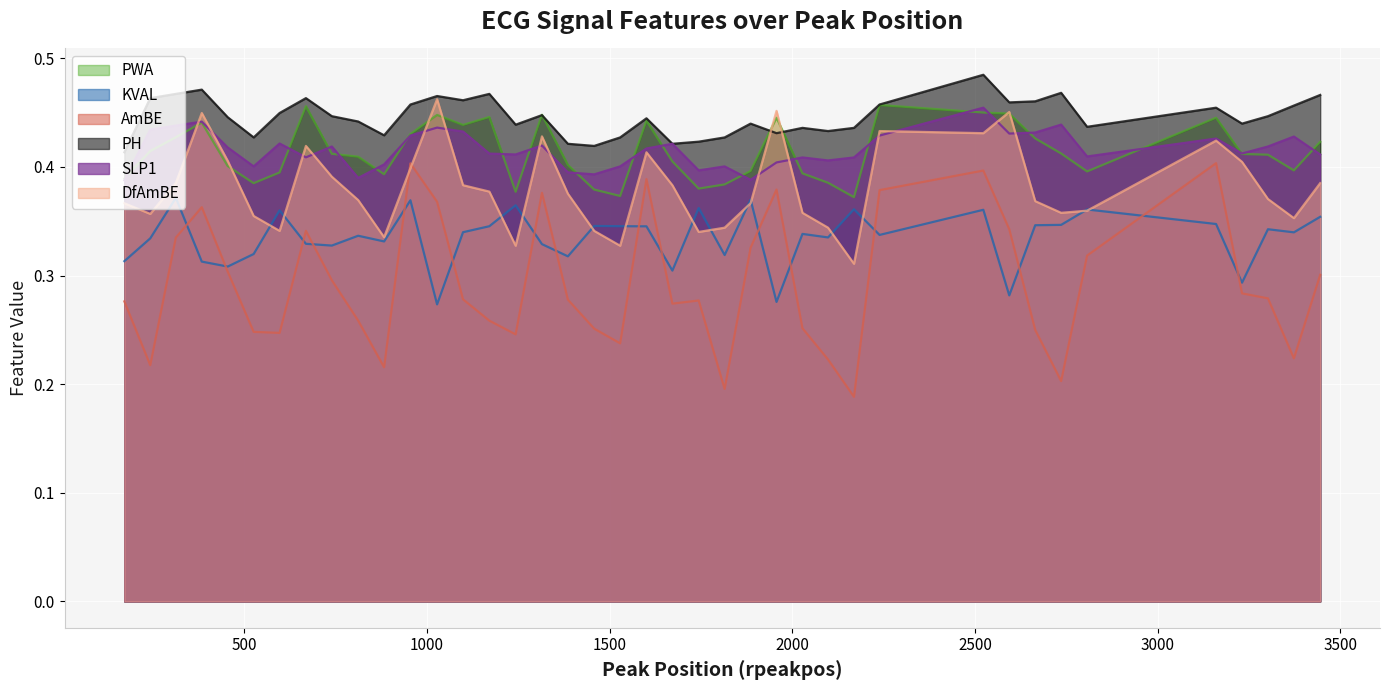

Reading left to right, list all the values displayed in this chart.

KVAL: 172=0.3	243=0.3	313=0.4	384=0.3	455=0.3	526=0.3	597=0.4	669=0.3	740=0.3	812=0.3	883=0.3	955=0.4	1028=0.3	1099=0.3	1171=0.3	1243=0.4	1315=0.3	1386=0.3	1458=0.3	1529=0.3	1601=0.3	1672=0.3	1744=0.4	1815=0.3	1886=0.4	1957=0.3	2028=0.3	2098=0.3	2169=0.4	2239=0.3	2523=0.4	2594=0.3	2665=0.3	2736=0.3	2807=0.4	3160=0.3	3231=0.3	3302=0.3	3373=0.3	3445=0.4
AmBE: 172=0.3	243=0.2	313=0.3	384=0.4	455=0.3	526=0.2	597=0.2	669=0.3	740=0.3	812=0.3	883=0.2	955=0.4	1028=0.4	1099=0.3	1171=0.3	1243=0.2	1315=0.4	1386=0.3	1458=0.3	1529=0.2	1601=0.4	1672=0.3	1744=0.3	1815=0.2	1886=0.3	1957=0.4	2028=0.3	2098=0.2	2169=0.2	2239=0.4	2523=0.4	2594=0.3	2665=0.3	2736=0.2	2807=0.3	3160=0.4	3231=0.3	3302=0.3	3373=0.2	3445=0.3
PWA: 172=0.4	243=0.4	313=0.4	384=0.4	455=0.4	526=0.4	597=0.4	669=0.5	740=0.4	812=0.4	883=0.4	955=0.4	1028=0.4	1099=0.4	1171=0.4	1243=0.4	1315=0.4	1386=0.4	1458=0.4	1529=0.4	1601=0.4	1672=0.4	1744=0.4	1815=0.4	1886=0.4	1957=0.4	2028=0.4	2098=0.4	2169=0.4	2239=0.5	2523=0.5	2594=0.4	2665=0.4	2736=0.4	2807=0.4	3160=0.4	3231=0.4	3302=0.4	3373=0.4	3445=0.4
SLP1: 172=0.4	243=0.4	313=0.4	384=0.4	455=0.4	526=0.4	597=0.4	669=0.4	740=0.4	812=0.4	883=0.4	955=0.4	1028=0.4	1099=0.4	1171=0.4	1243=0.4	1315=0.4	1386=0.4	1458=0.4	1529=0.4	1601=0.4	1672=0.4	1744=0.4	1815=0.4	1886=0.4	1957=0.4	2028=0.4	2098=0.4	2169=0.4	2239=0.4	2523=0.5	2594=0.4	2665=0.4	2736=0.4	2807=0.4	3160=0.4	3231=0.4	3302=0.4	3373=0.4	3445=0.4
PH: 172=0.4	243=0.5	313=0.5	384=0.5	455=0.4	526=0.4	597=0.4	669=0.5	740=0.4	812=0.4	883=0.4	955=0.5	1028=0.5	1099=0.5	1171=0.5	1243=0.4	1315=0.4	1386=0.4	1458=0.4	1529=0.4	1601=0.4	1672=0.4	1744=0.4	1815=0.4	1886=0.4	1957=0.4	2028=0.4	2098=0.4	2169=0.4	2239=0.5	2523=0.5	2594=0.5	2665=0.5	2736=0.5	2807=0.4	3160=0.5	3231=0.4	3302=0.4	3373=0.5	3445=0.5
DfAmBE: 172=0.4	243=0.4	313=0.4	384=0.4	455=0.4	526=0.4	597=0.3	669=0.4	740=0.4	812=0.4	883=0.3	955=0.4	1028=0.5	1099=0.4	1171=0.4	1243=0.3	1315=0.4	1386=0.4	1458=0.3	1529=0.3	1601=0.4	1672=0.4	1744=0.3	1815=0.3	1886=0.4	1957=0.5	2028=0.4	2098=0.3	2169=0.3	2239=0.4	2523=0.4	2594=0.5	2665=0.4	2736=0.4	2807=0.4	3160=0.4	3231=0.4	3302=0.4	3373=0.4	3445=0.4